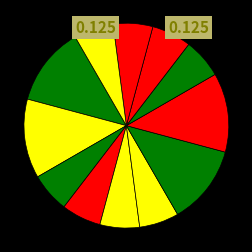

Is there any slice that represents more than half of the pie?

No